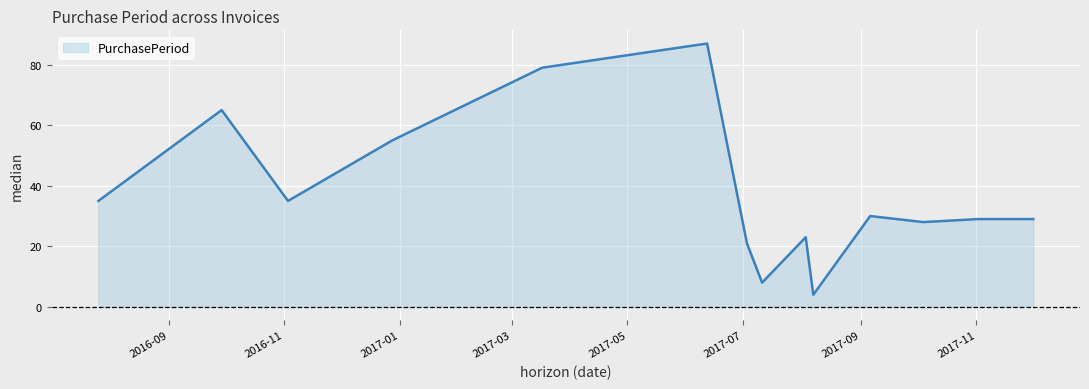

What is the smallest value displayed?

4